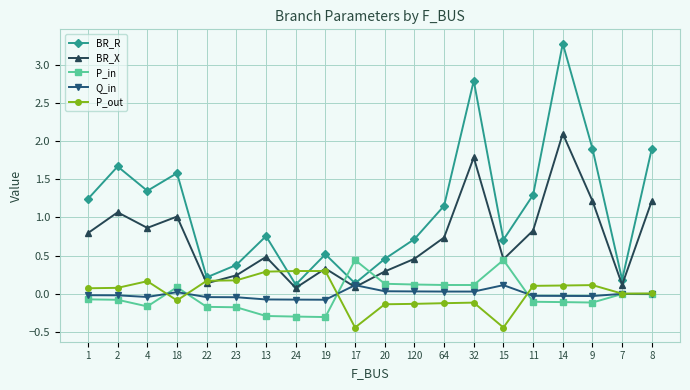

What is the total value across all series at 17?

0.3